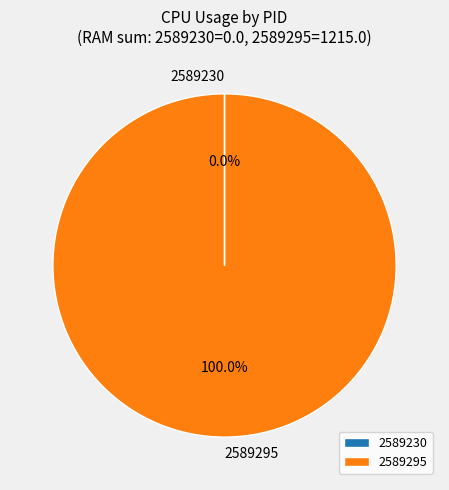

Is there a majority slice in this chart?

Yes